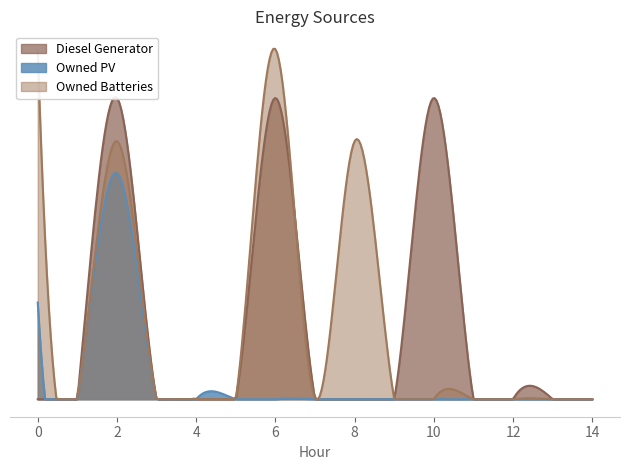

At which label is Owned Batteries closest to 186?

2